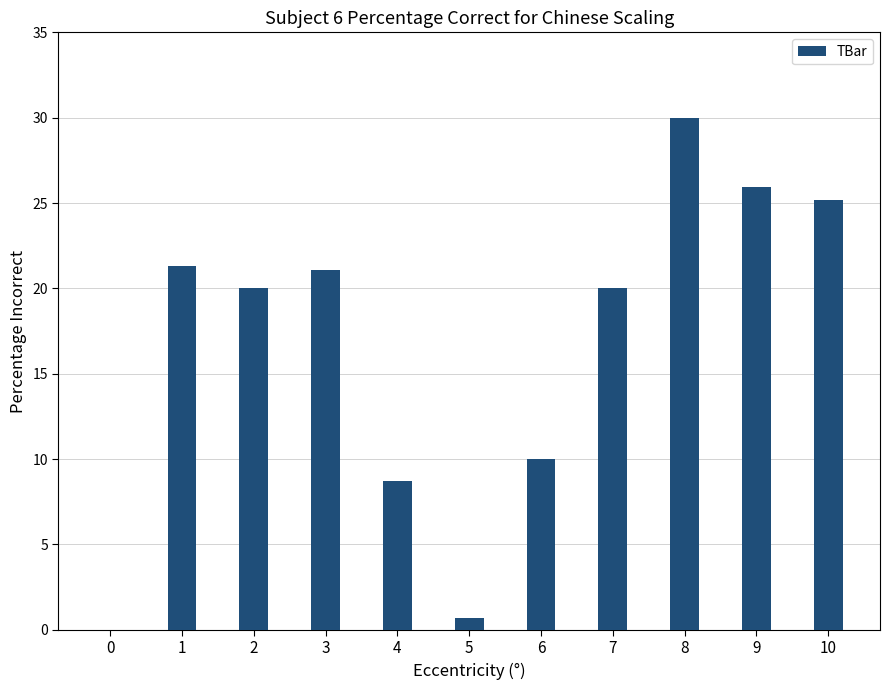

How many data points does each series have?

11